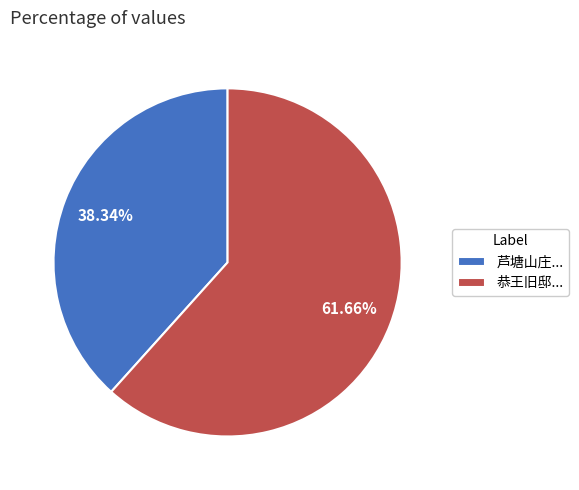

Rank the categories by value from lowest to highest.

芦塘山庄..., 恭王旧邸...